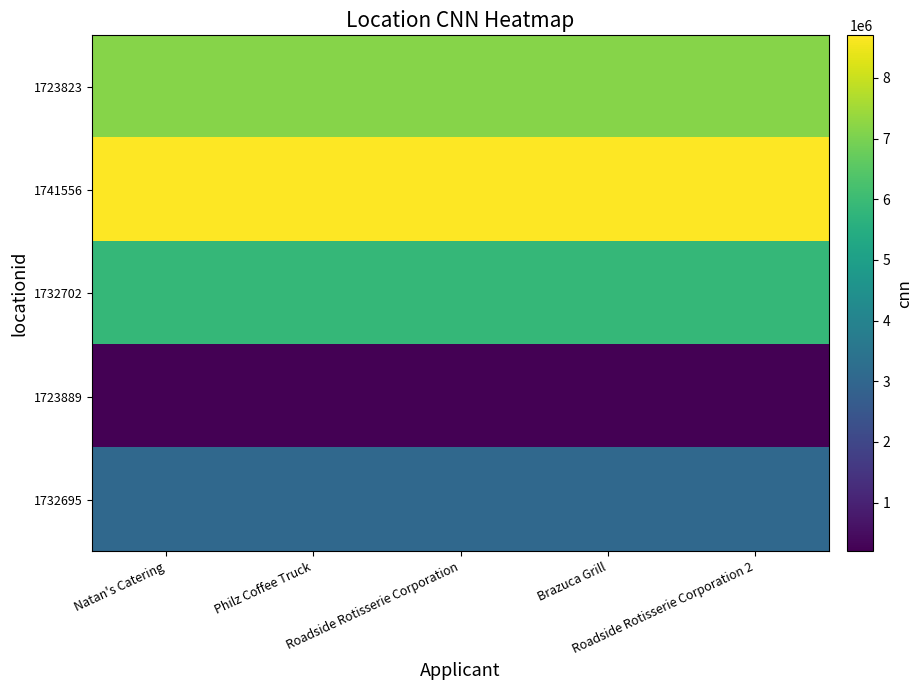

At Roadside Rotisserie Corporation, list the series in order from largest to smallest.

1741556, 1723823, 1732702, 1732695, 1723889